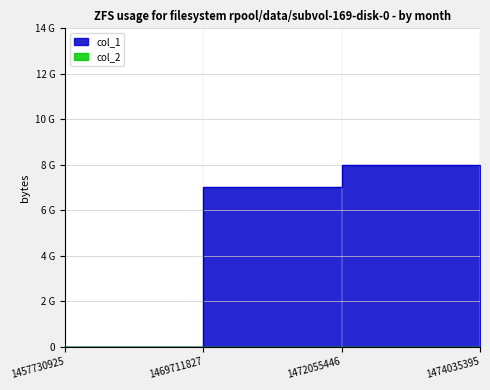

True or false: the data shows 3 at 1472055446.

False